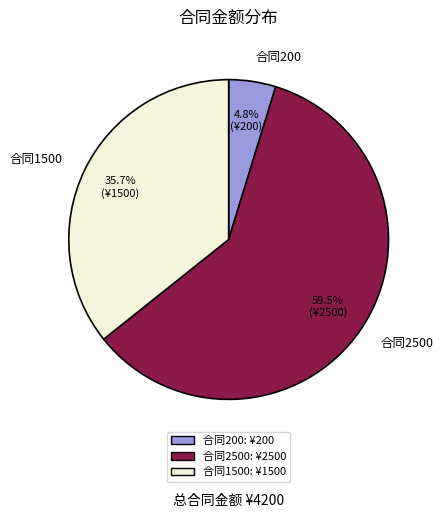

Rank the categories by value from lowest to highest.

合同200, 合同1500, 合同2500